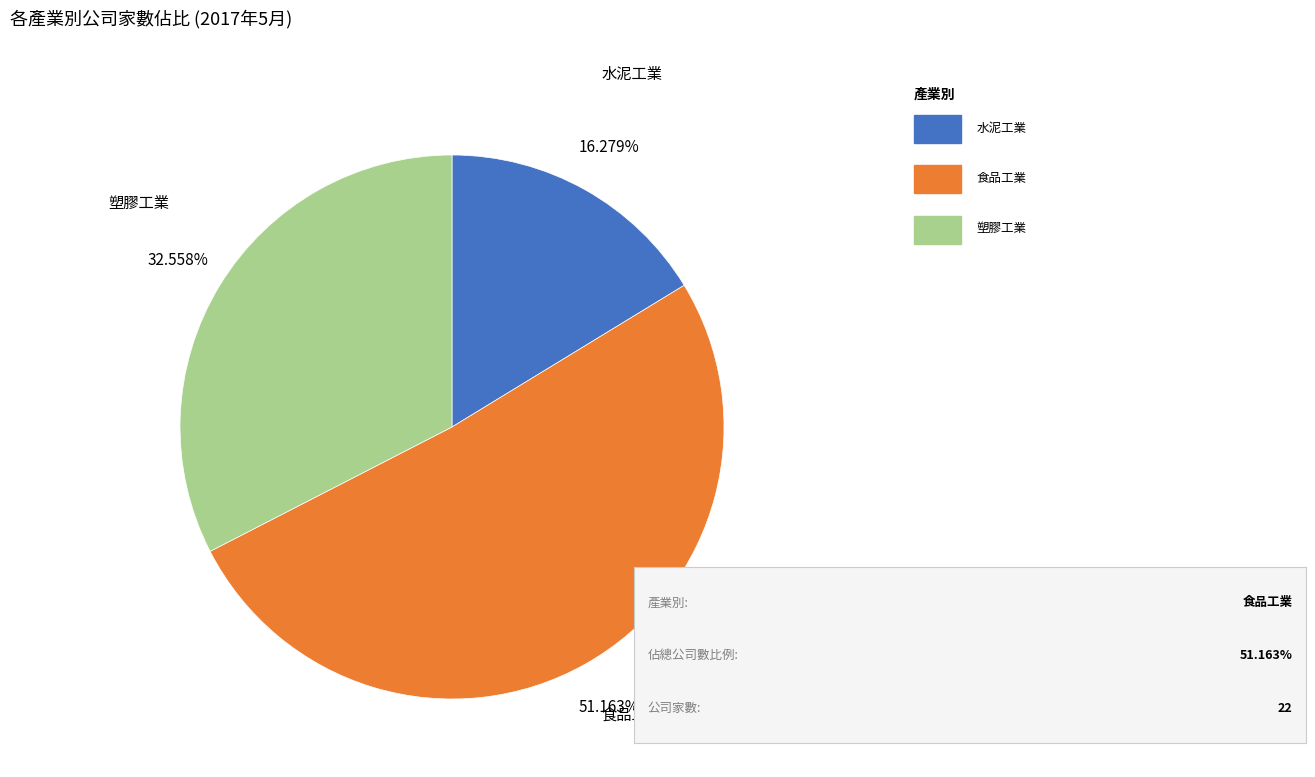

What percentage is NOT represented by 食品工業?

48.8%